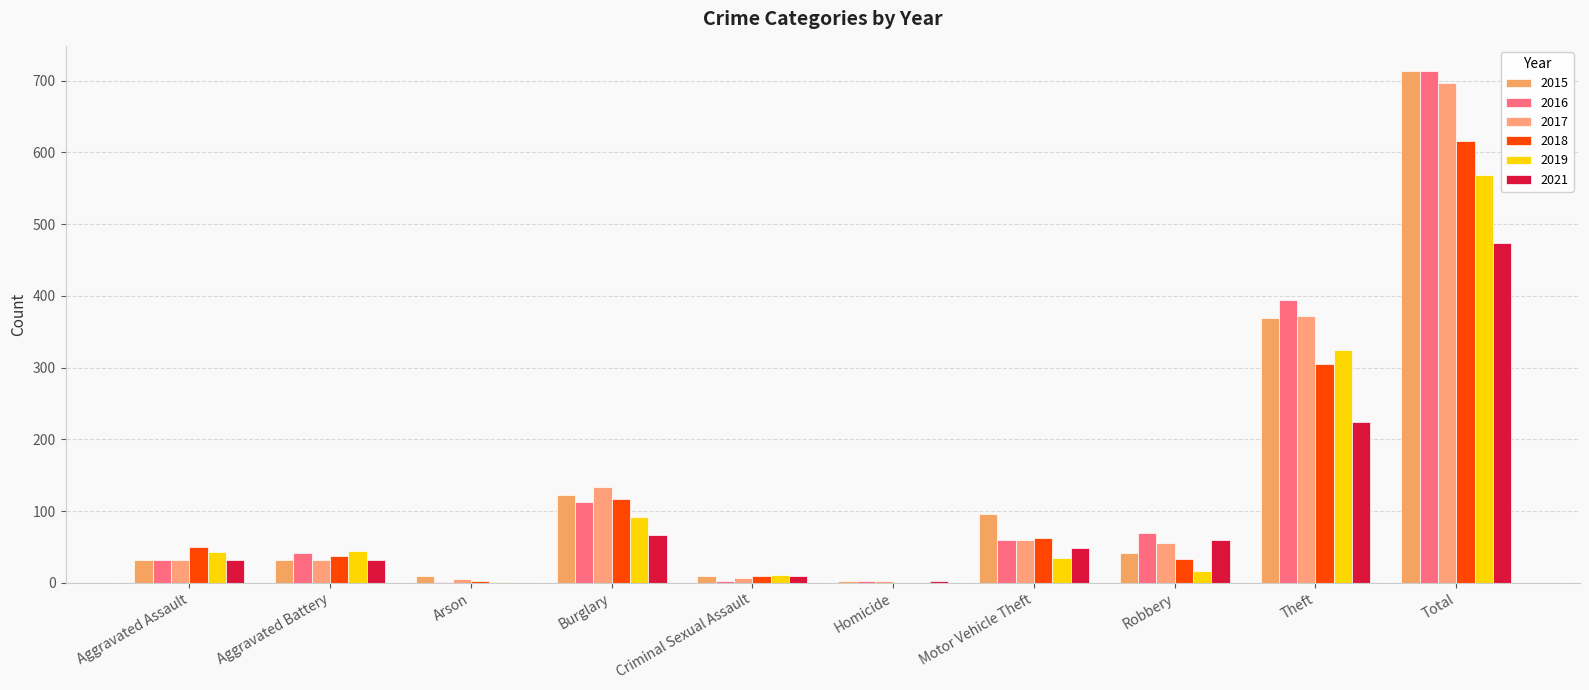

Rank the categories by 2019 value from highest to lowest.

Total, Theft, Burglary, Aggravated Battery, Aggravated Assault, Motor Vehicle Theft, Robbery, Criminal Sexual Assault, Arson, Homicide